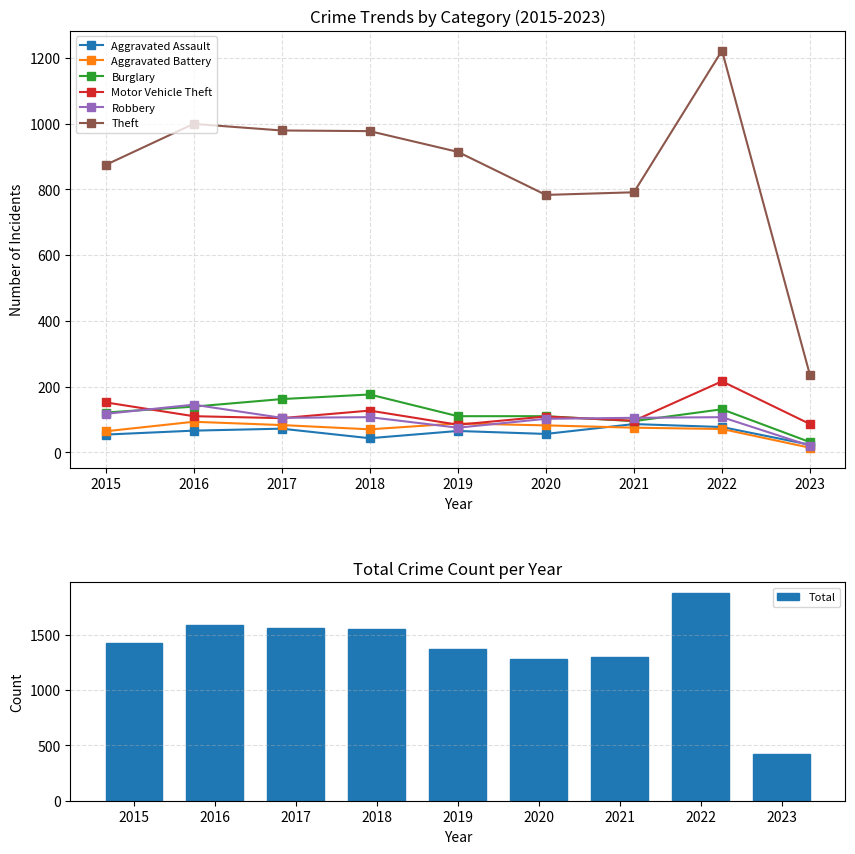

How many data points in Motor Vehicle Theft are less than 109?

4